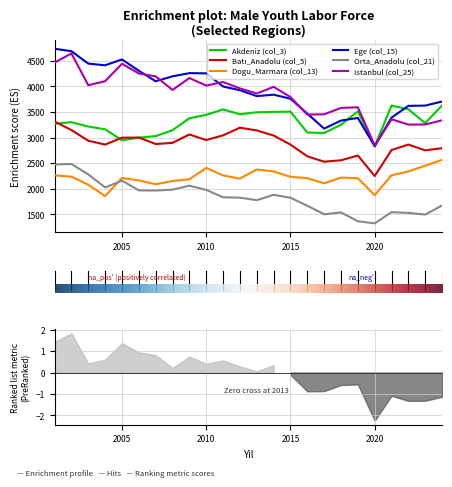

Where do col_3 and col_5 first cross each other?

2001 and 2002